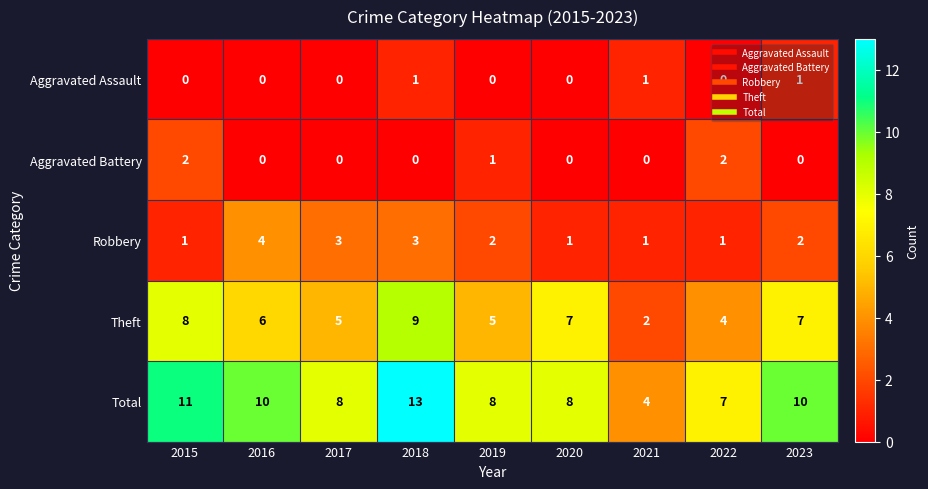

Is the value of Aggravated Assault at 2017 greater than the value of Robbery at 2019?

No